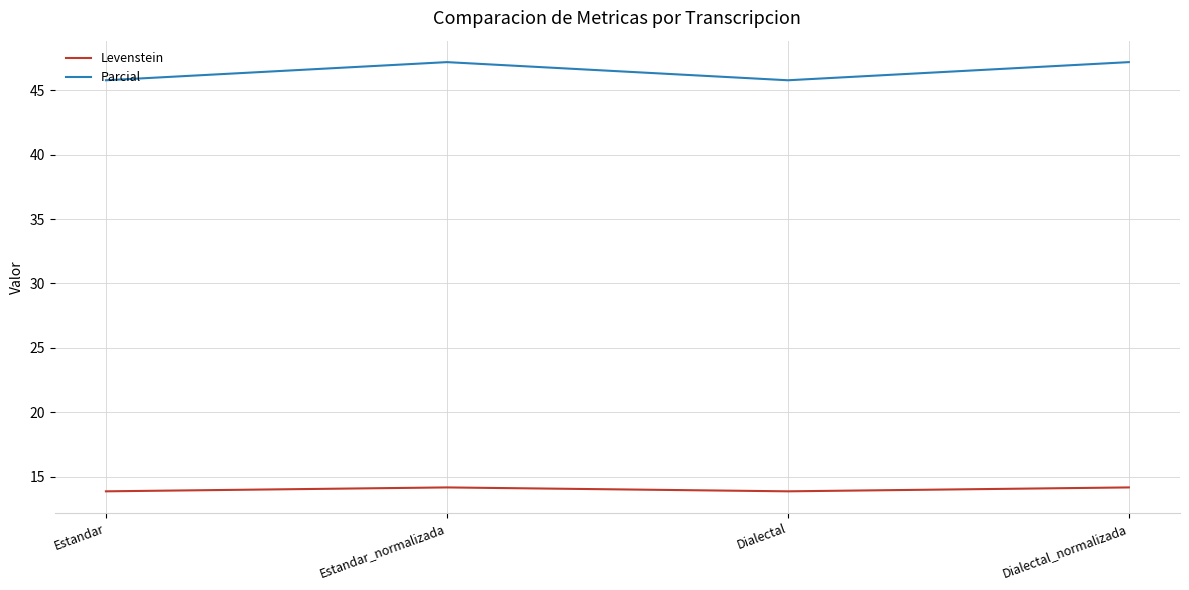

What position from the left is Dialectal?

3